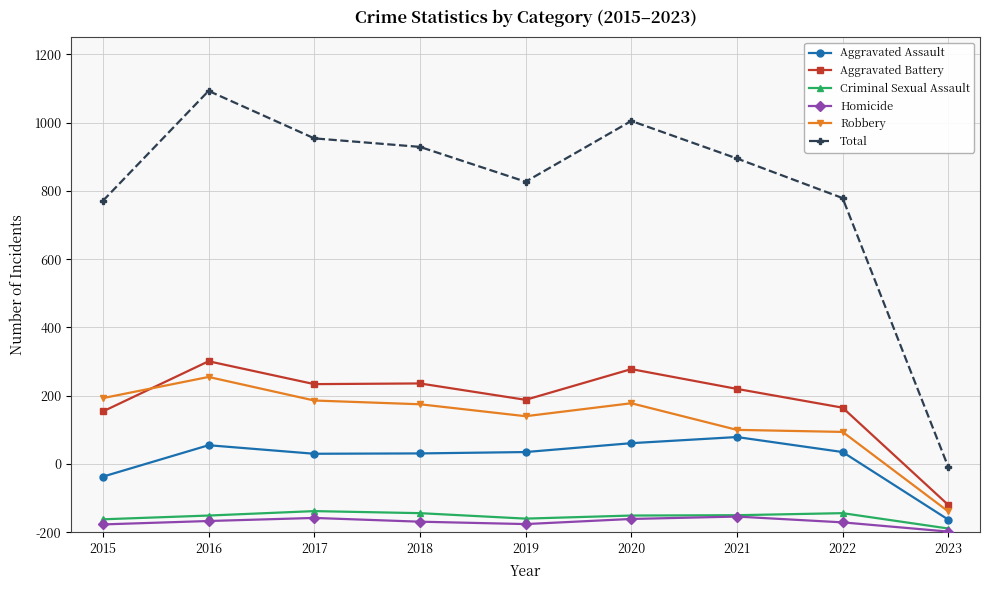

What are all the series names shown in the legend?

Aggravated Assault, Aggravated Battery, Criminal Sexual Assault, Homicide, Robbery, Total